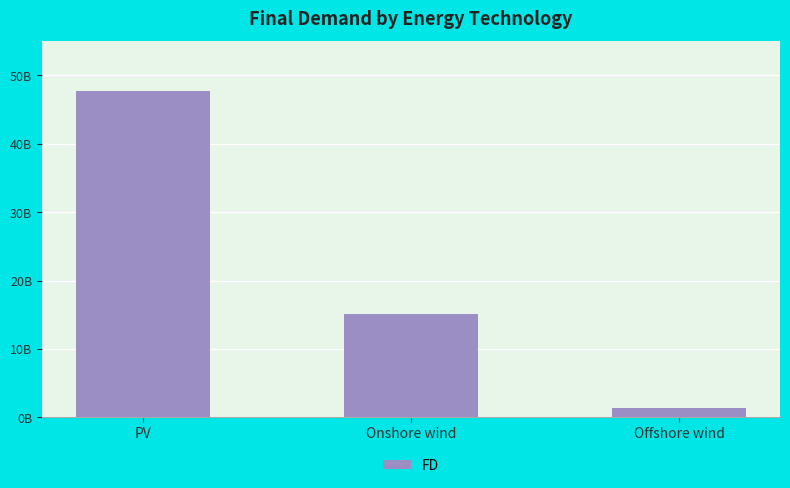

Which has a higher value, Onshore wind or Offshore wind?

Onshore wind